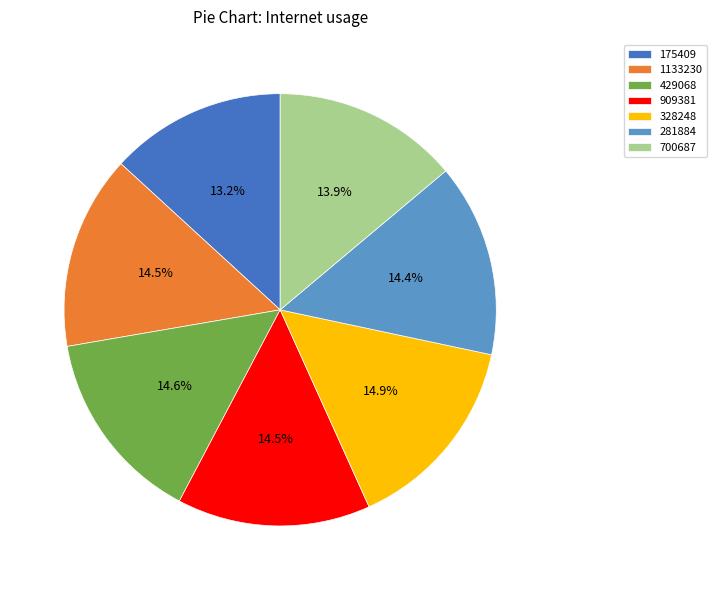

Is the sum of 700687 and 281884 greater than half?

No